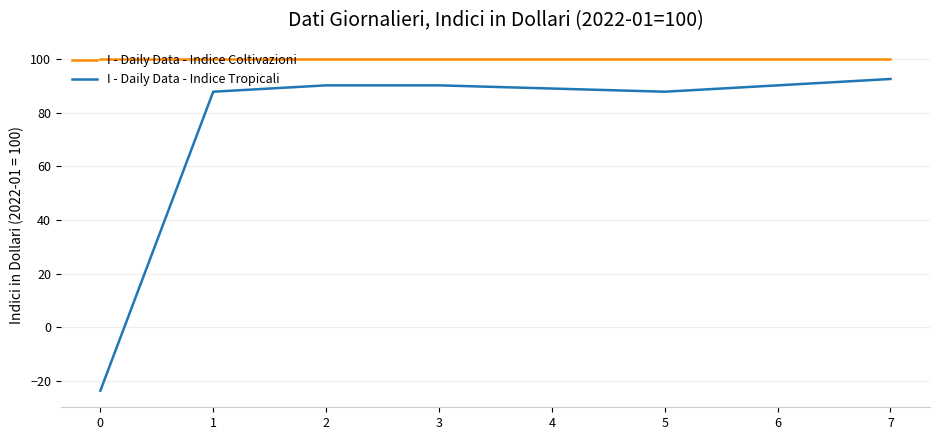

Rank the series at 7 from lowest to highest value.

I - Daily Data - Indice Tropicali, I - Daily Data - Indice Coltivazioni